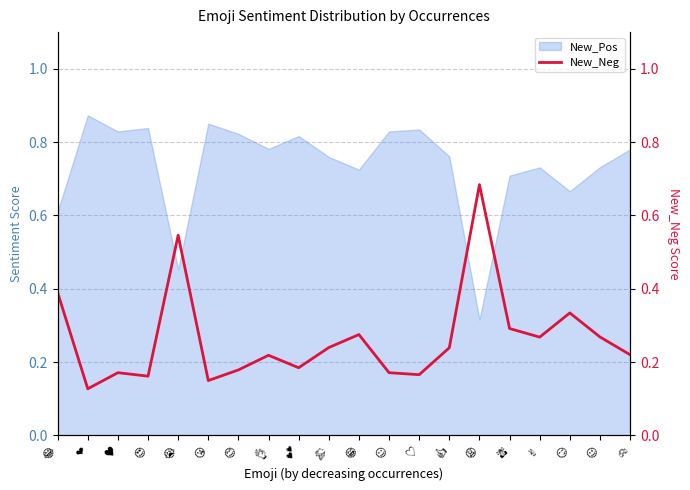

The value at ❤ is 0.1. True or false?

True